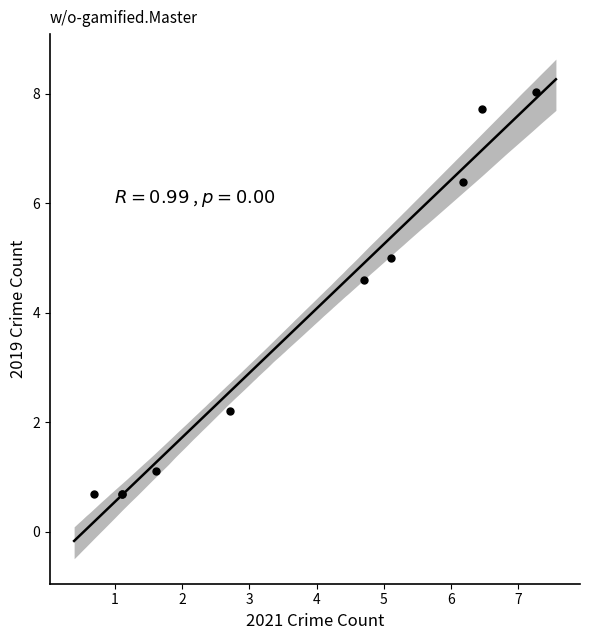

What Y value in the scatter plot is closest to 4?

4.6